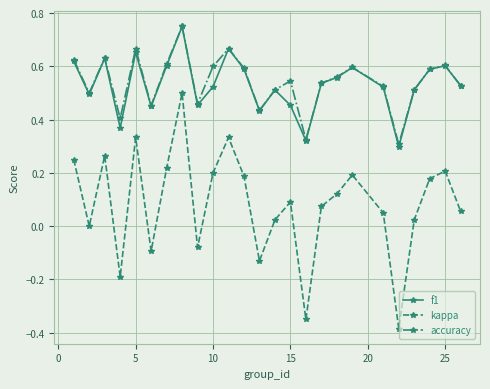

True or false: accuracy and kappa cross at least once.

False